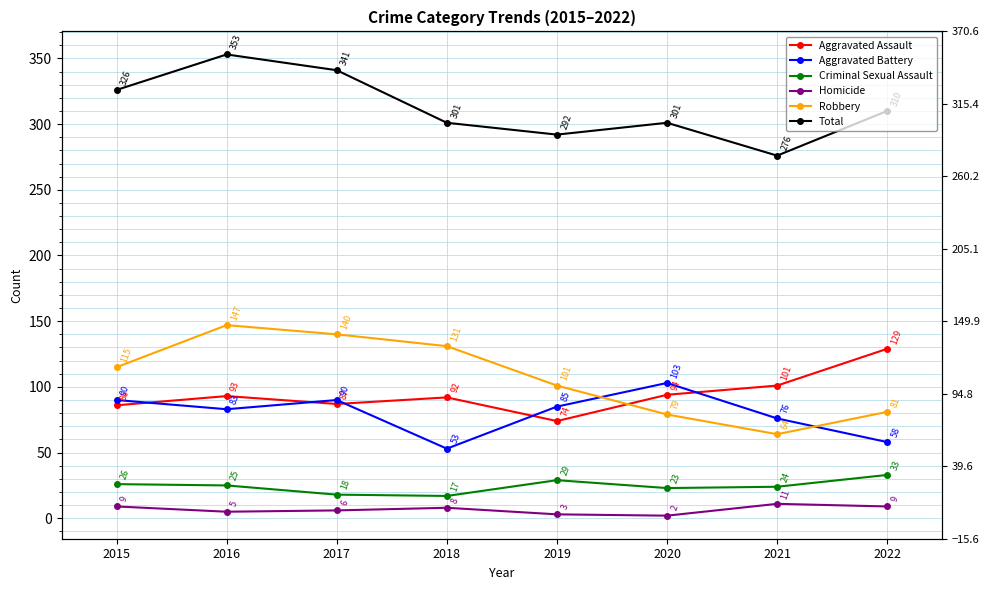

At how many categories does at least one series exceed 325?

3